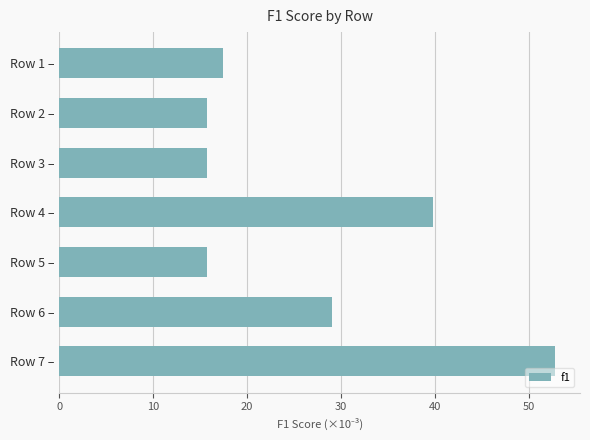

Approximately how many times larger is the value at Row 6 – compared to Row 4 –?

0.7